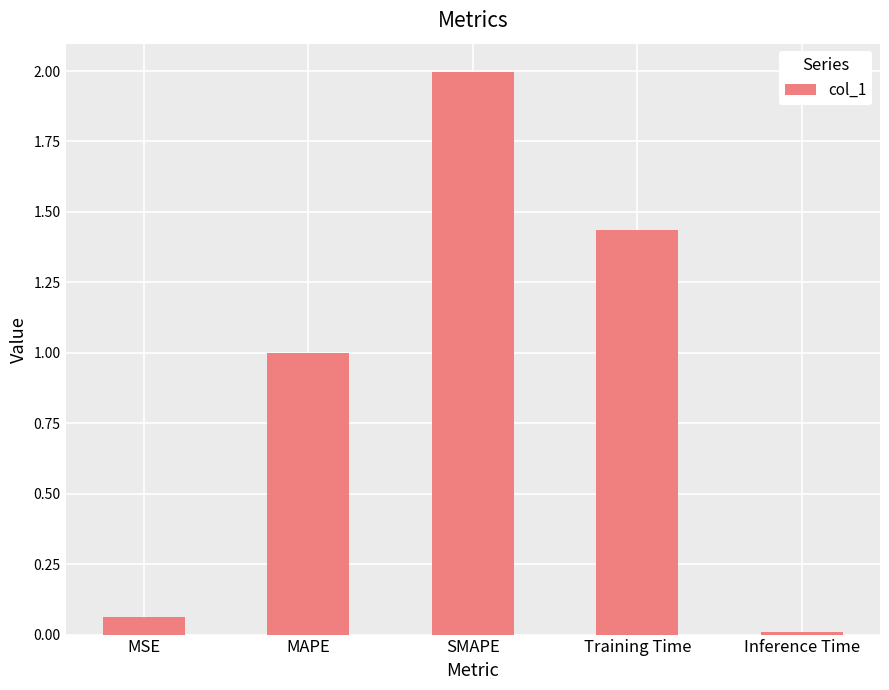

How many distinct data groups are displayed?

1